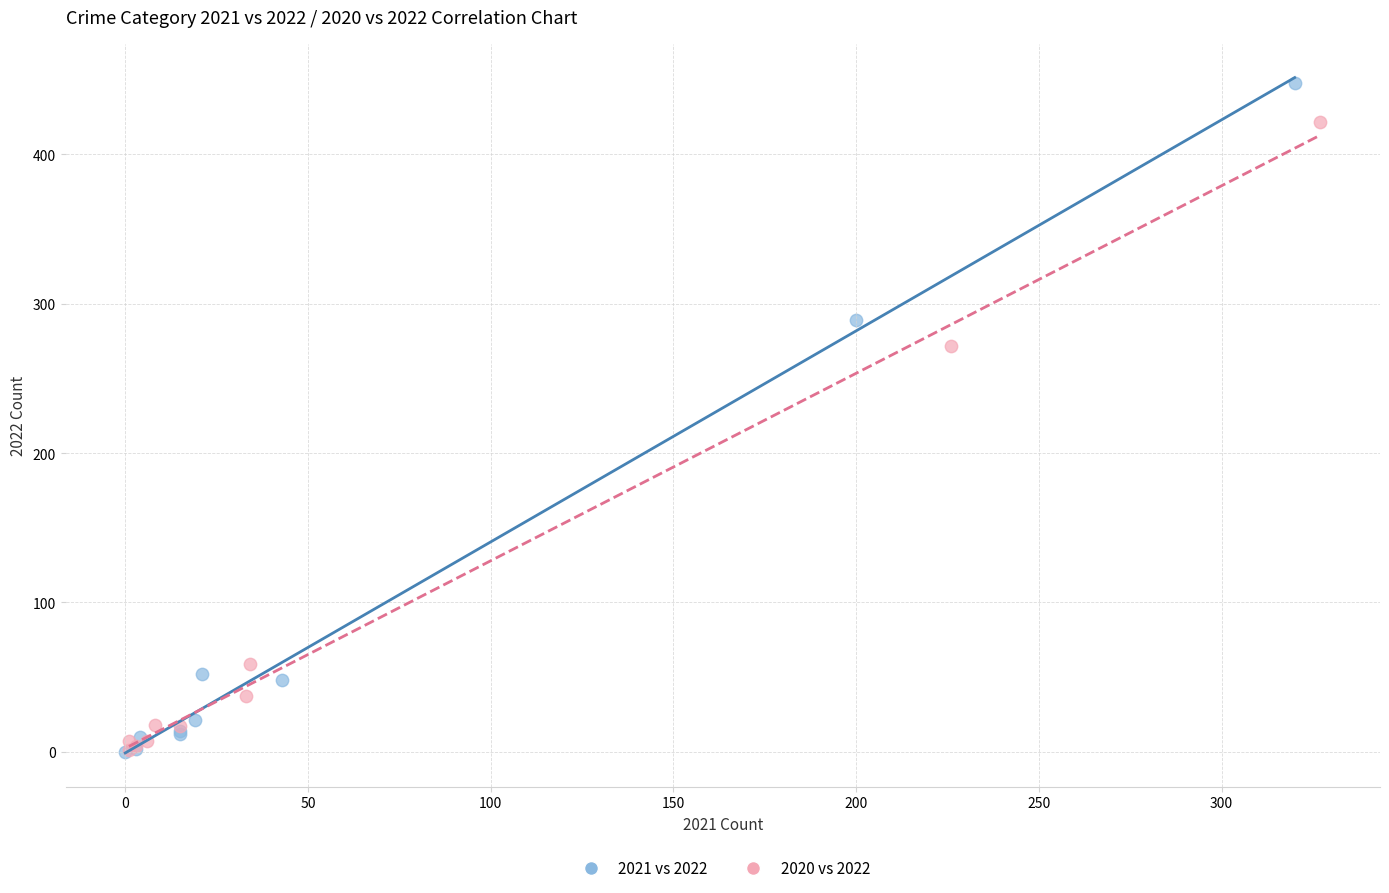

Which series reaches the maximum Y coordinate?

2021 vs 2022